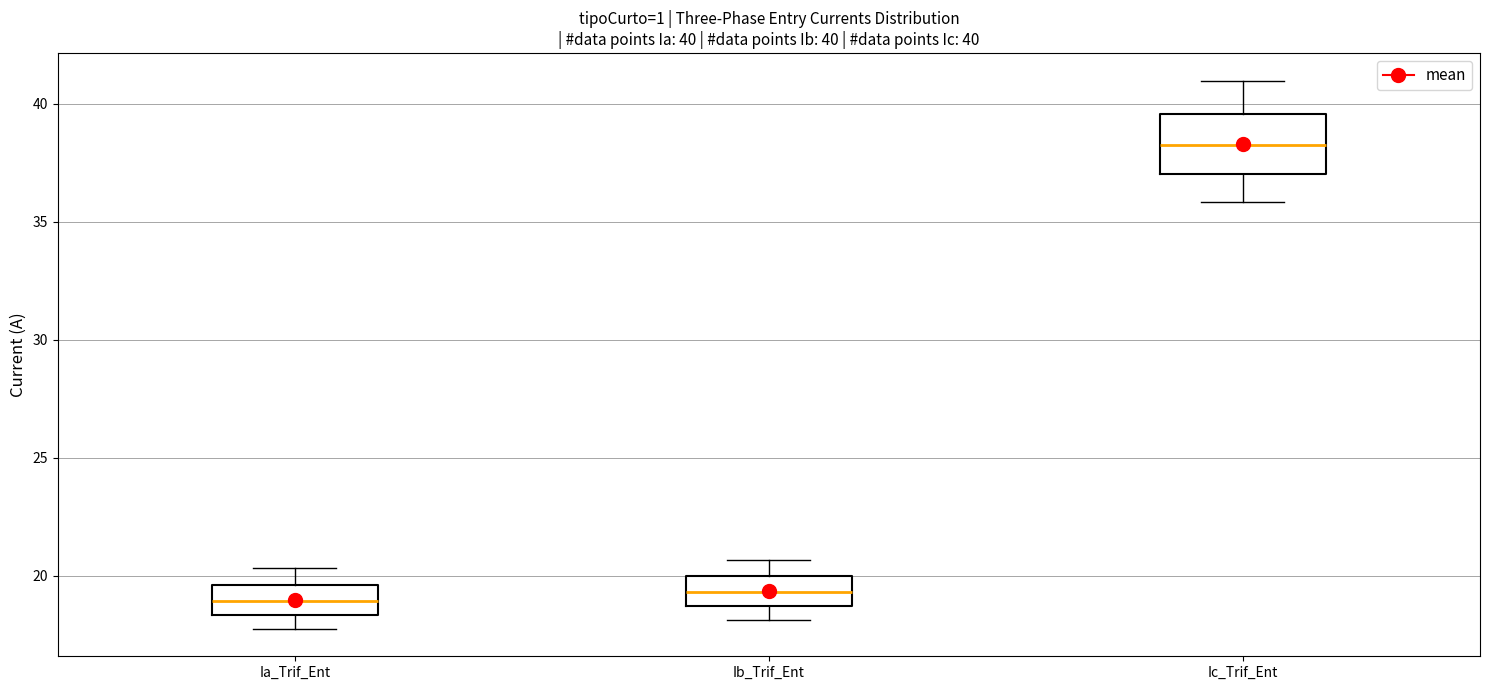

Comparing the boxes themselves (not the whiskers), which one is the tallest?

Ic_Trif_Ent